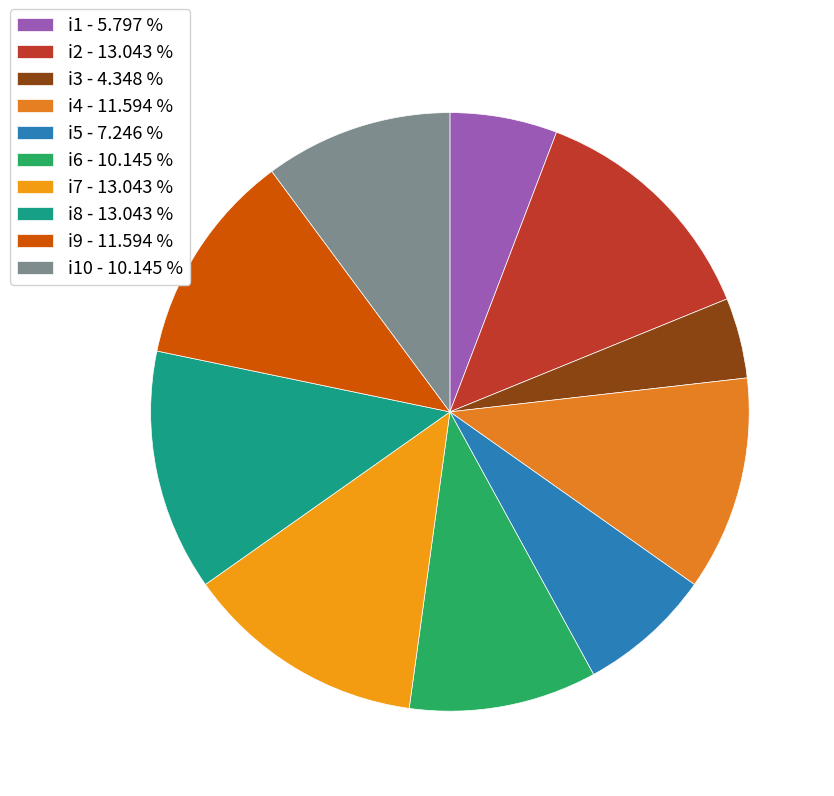

What is the largest slice in the pie chart?

i2